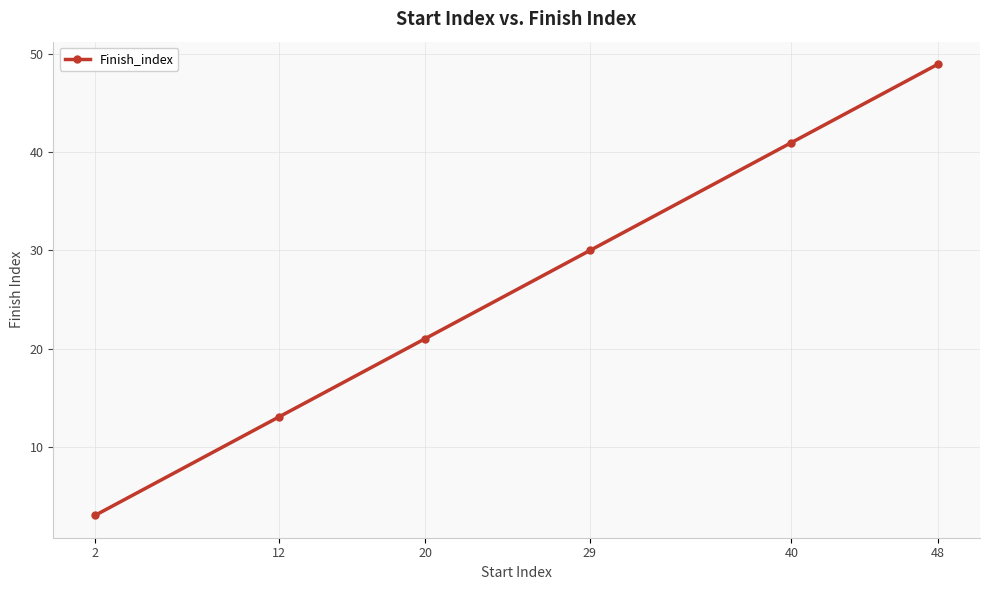

Is it true that the value at 40 is 41?

True